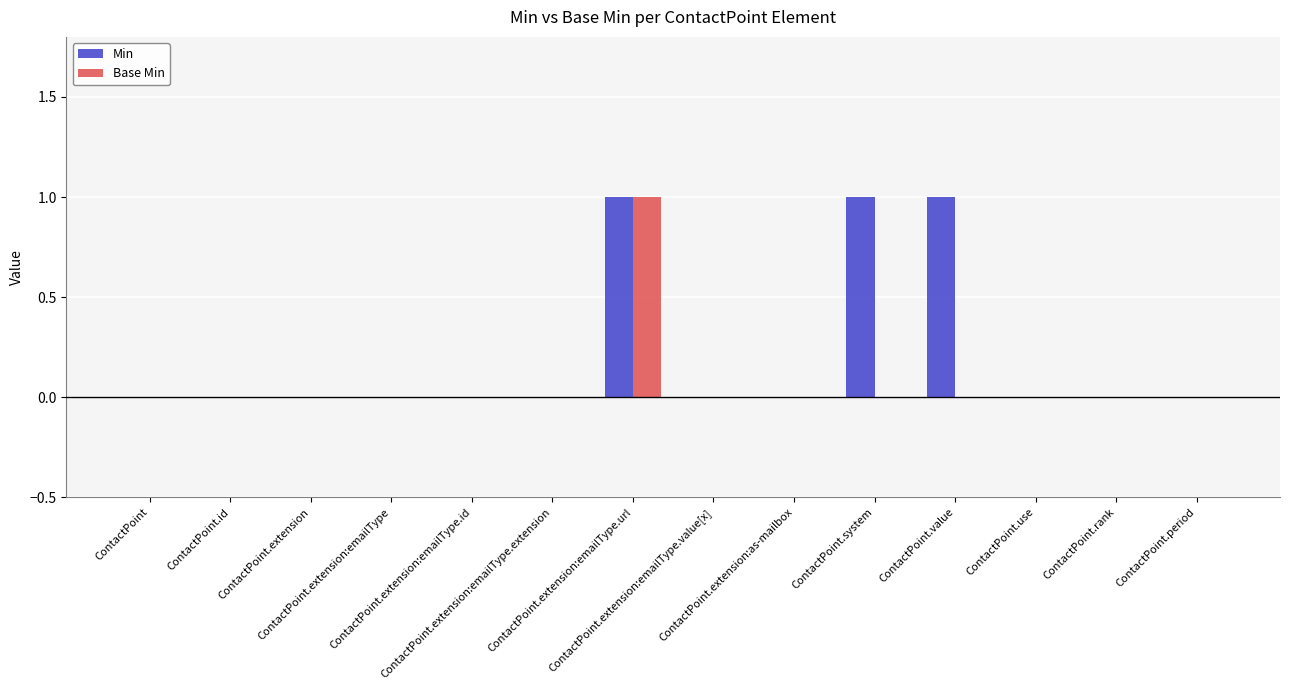

Reading left to right, transcribe all the data shown in this chart.

Min: 0	0	0	0	0	0	1	0	0	1	1	0	0	0
Base Min: 0	0	0	0	0	0	1	0	0	0	0	0	0	0